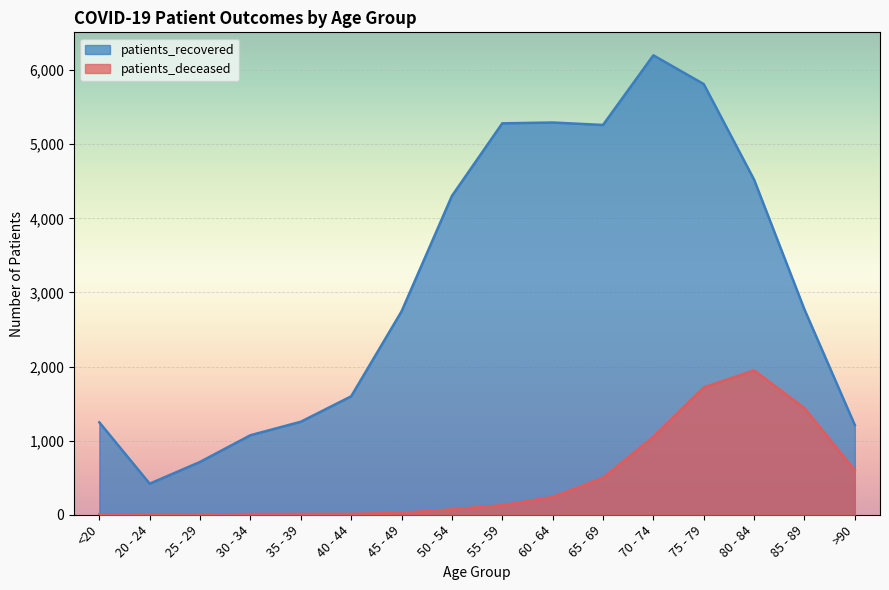

Which series has the widest spread of values?

patients_recovered